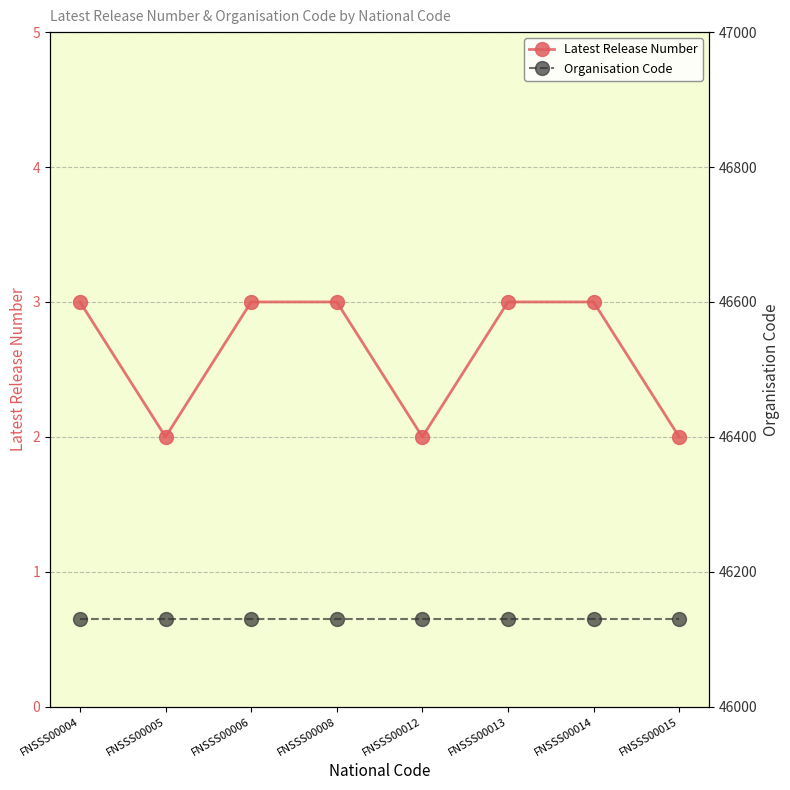

What is the difference between the second highest and minimum values in the Latest Release Number series?

1